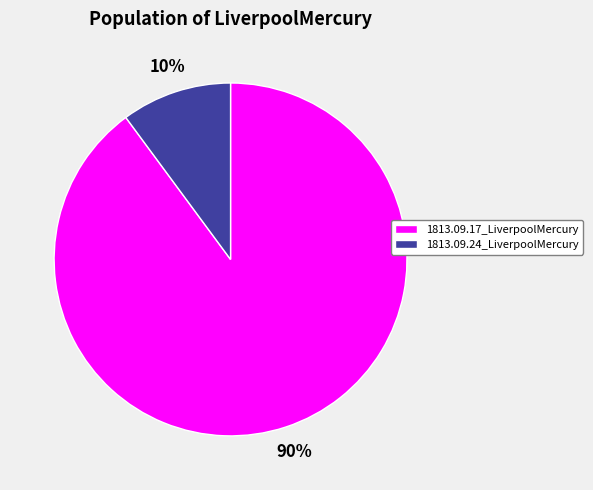

Which category has the biggest portion of the pie?

1813.09.17_LiverpoolMercury